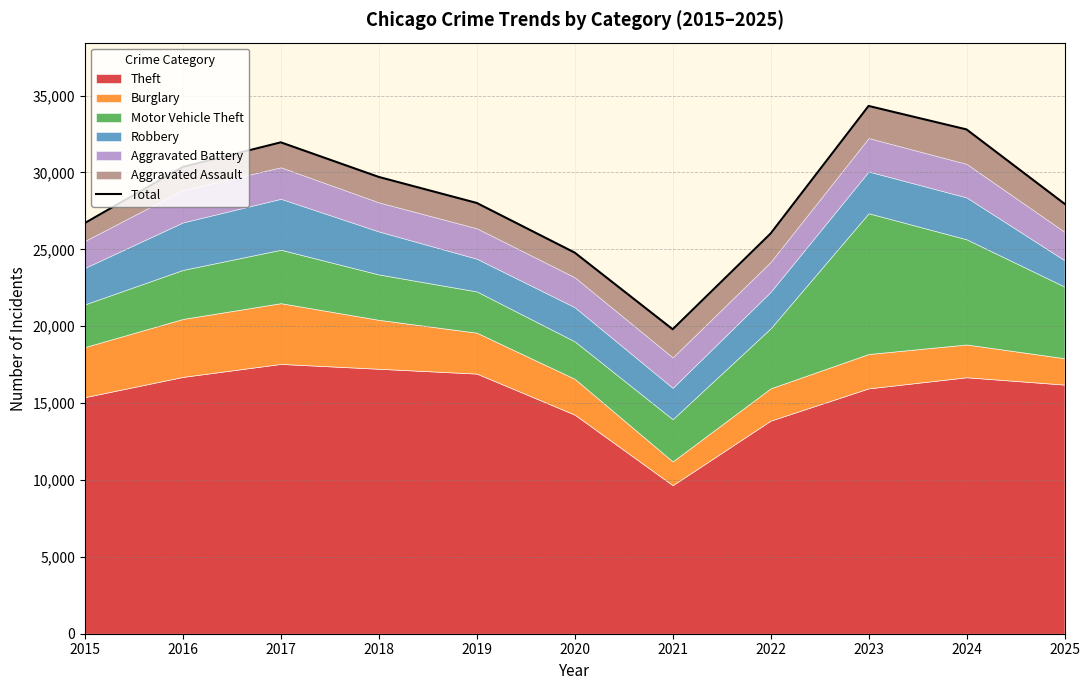

List the labels in order of value, largest first.

2023, 2024, 2017, 2016, 2018, 2019, 2025, 2015, 2022, 2020, 2021